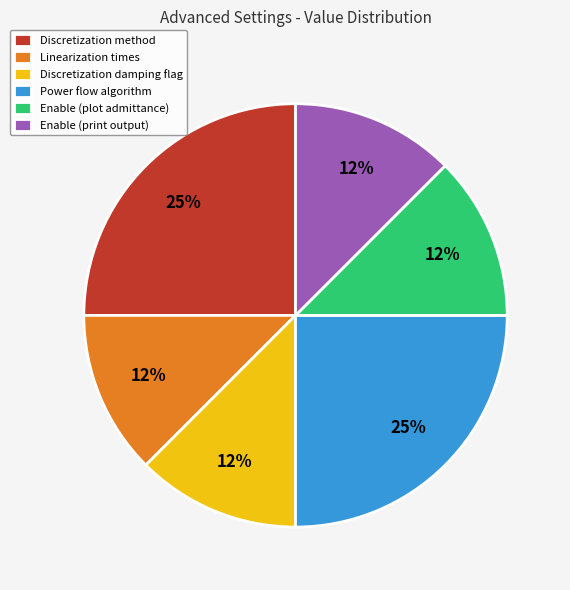

Is it true that Linearization times is 12% of the pie?

True